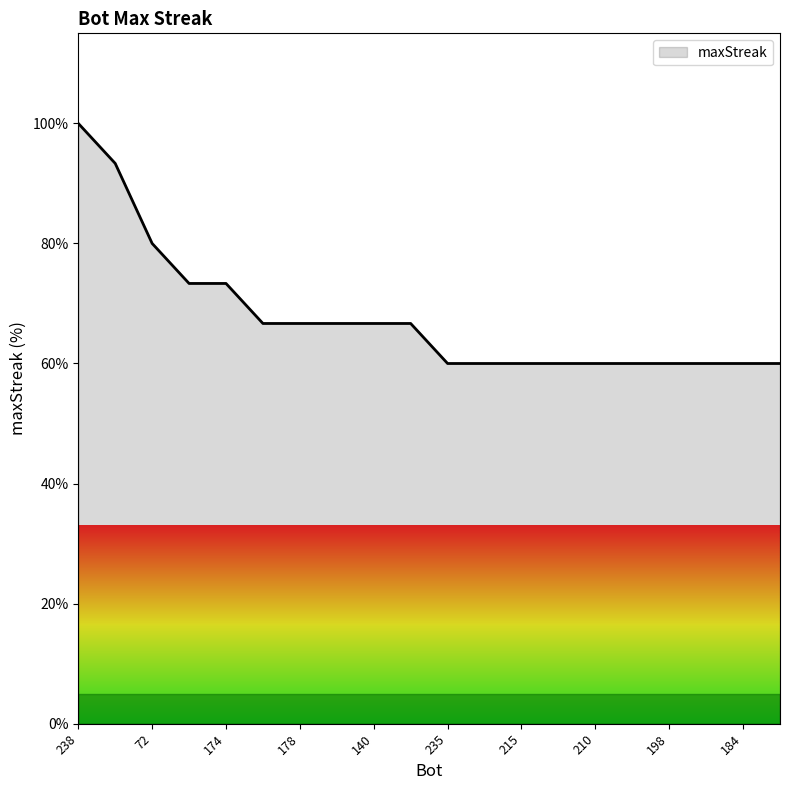

What is the minimum value shown in the chart?

60.0